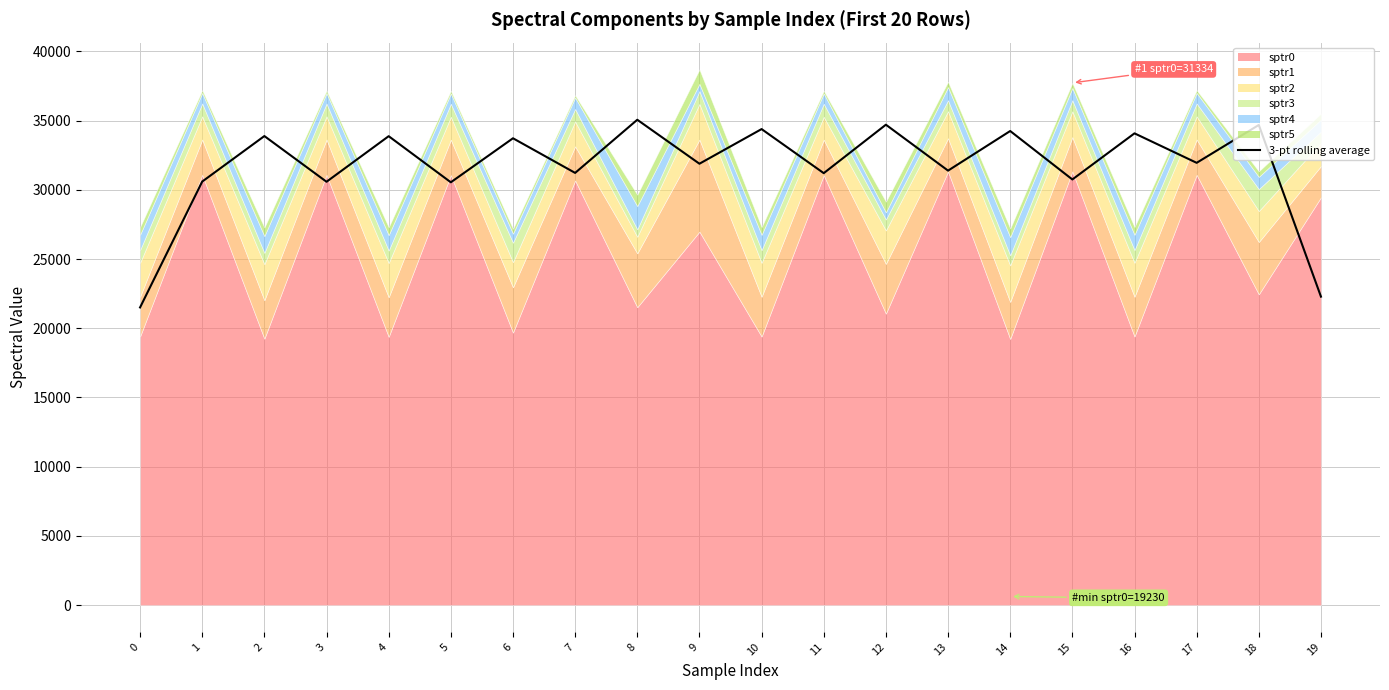

At which label is the value closest to 28284?

5